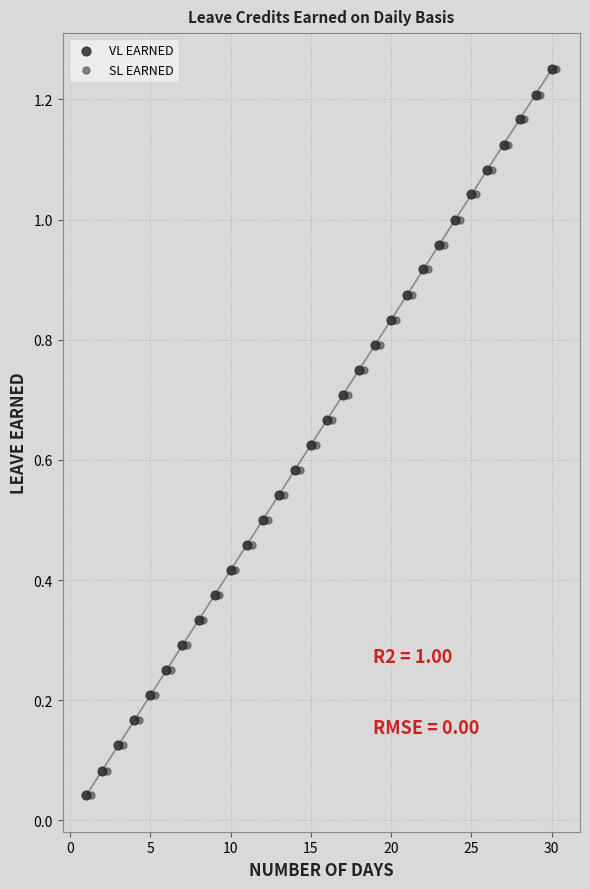

What are all the series names shown in the legend?

VL EARNED, SL EARNED